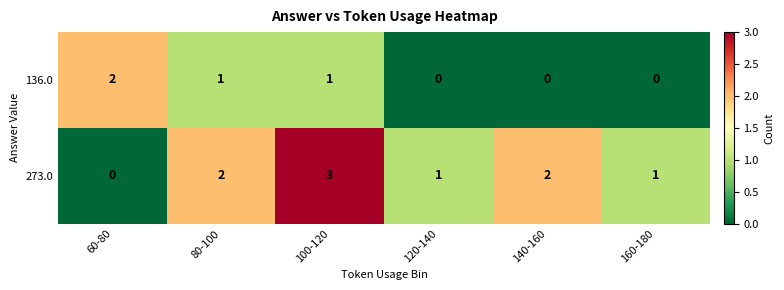

Count the 273.0 values in the range 1 to 2.

4